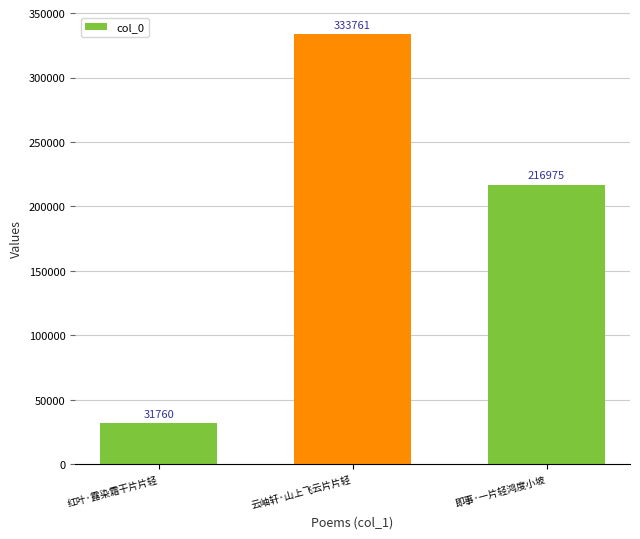

What is the change in value from 红叶·露染霜干片片轻 to 即事·一片轻鸿度小坡?

+185215